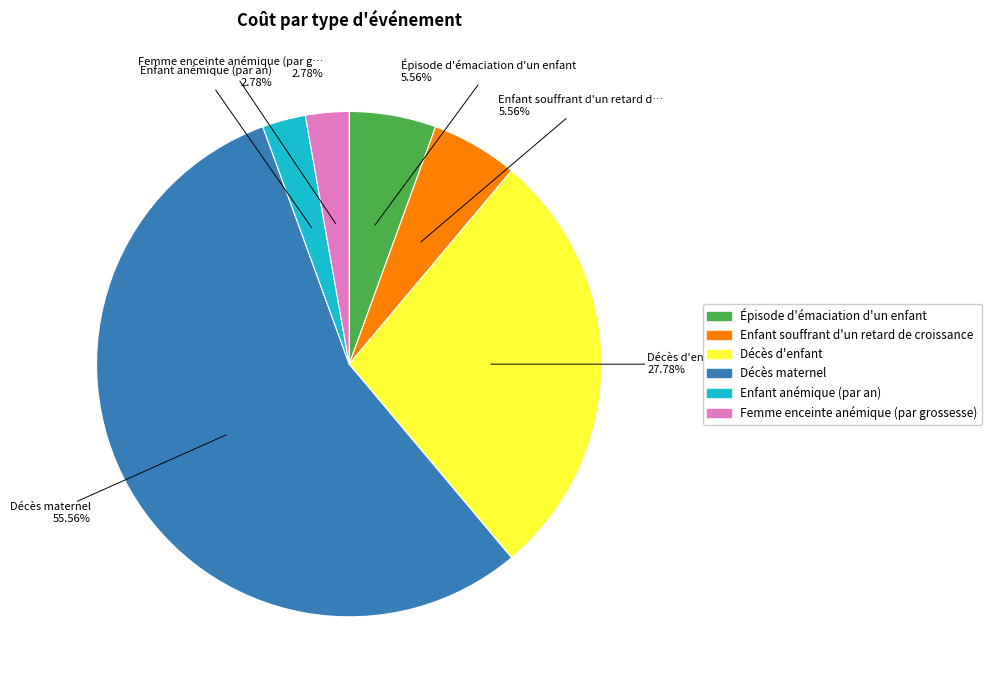

Which category accounts for the majority?

Décès maternel